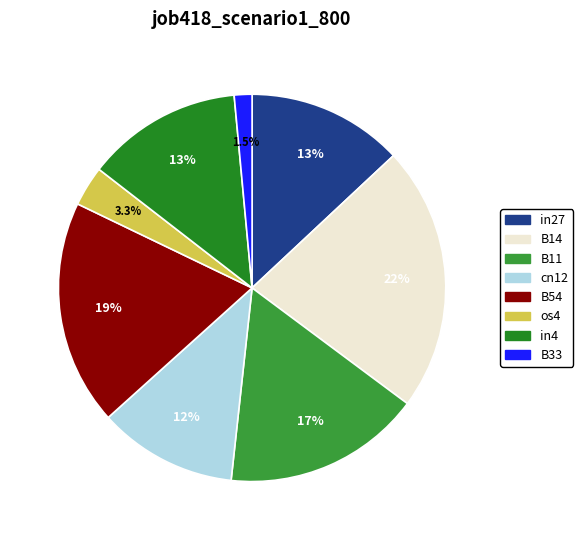

Is it true that B54 is 12% of the pie?

False